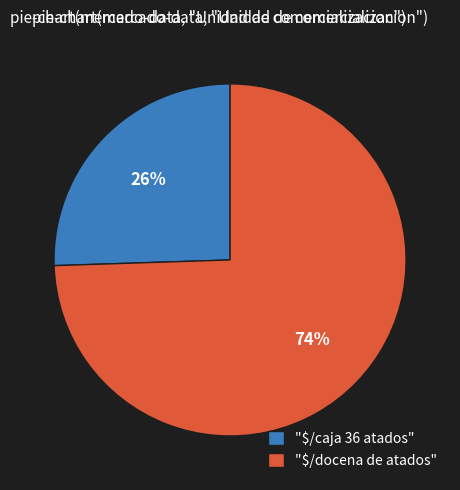

What is the largest slice in the pie chart?

"$/docena de atados"